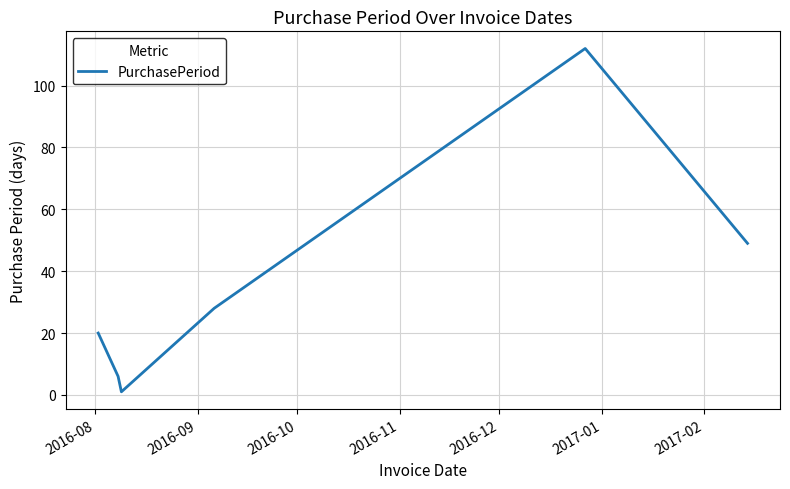

How many interior local valleys (lower than both neighbors) does the data have?

1